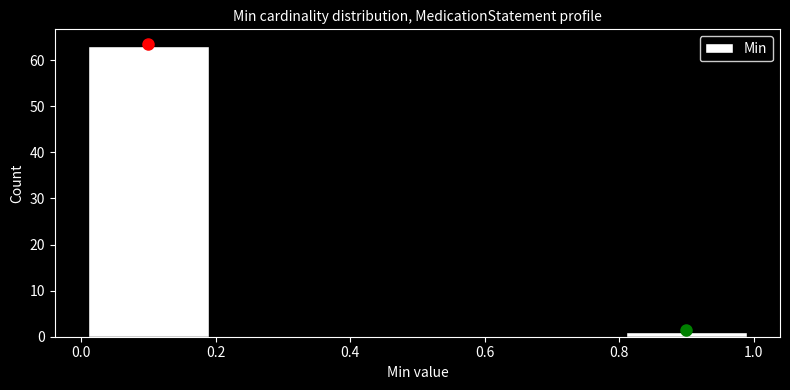

Reading left to right, transcribe this chart: for each bar, give the range it covers on the x-axis and its height. The values are not printed on the chart, so give them approximately, as read against the axis.

0.0 to 0.2: 63
0.2 to 0.4: 0
0.4 to 0.6: 0
0.6 to 0.8: 0
0.8 to 1.0: 1